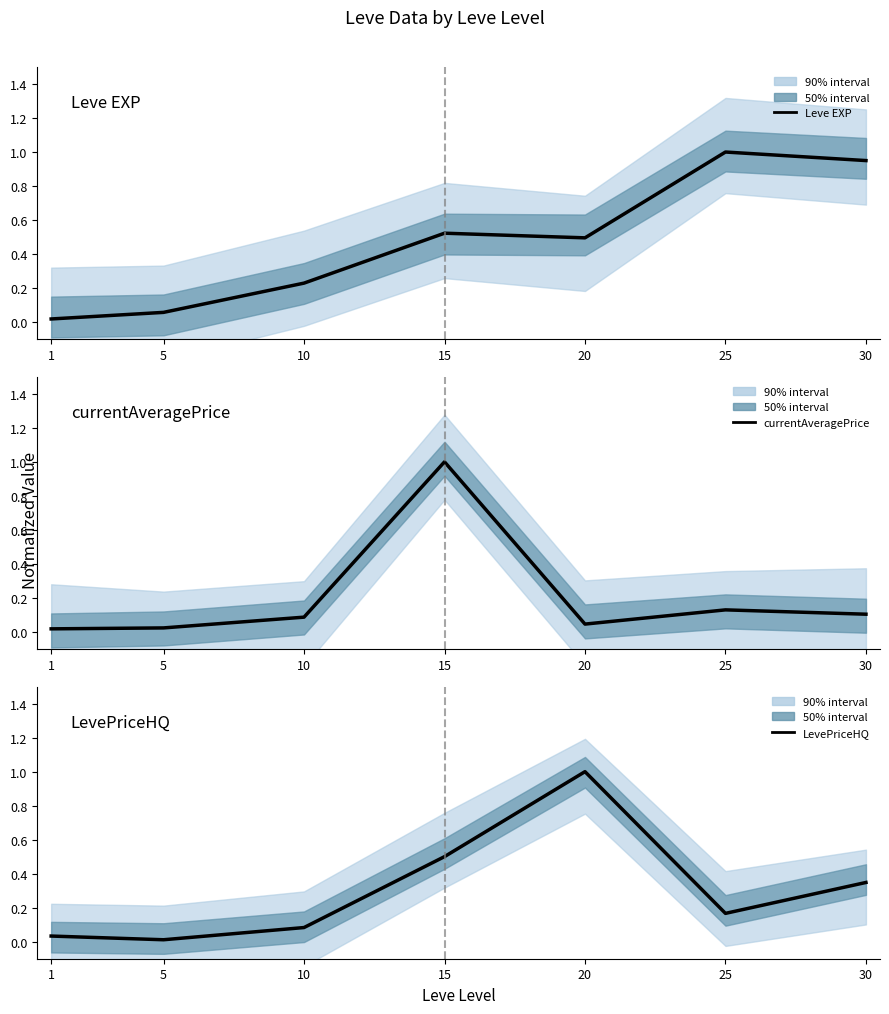

At which label does LevePriceHQ reach its peak?

20